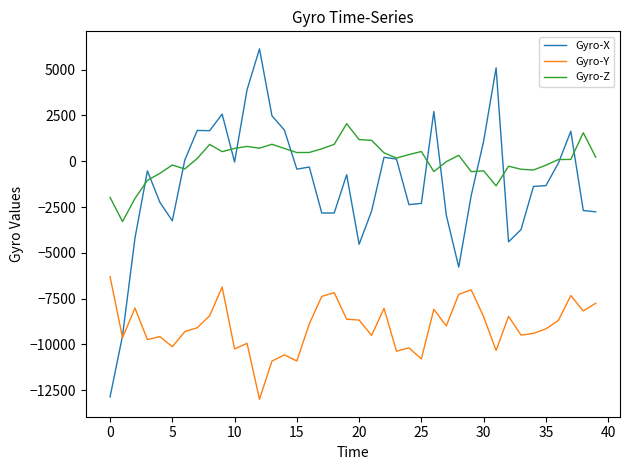

Which series has the largest total across all categories?

Gyro-Z